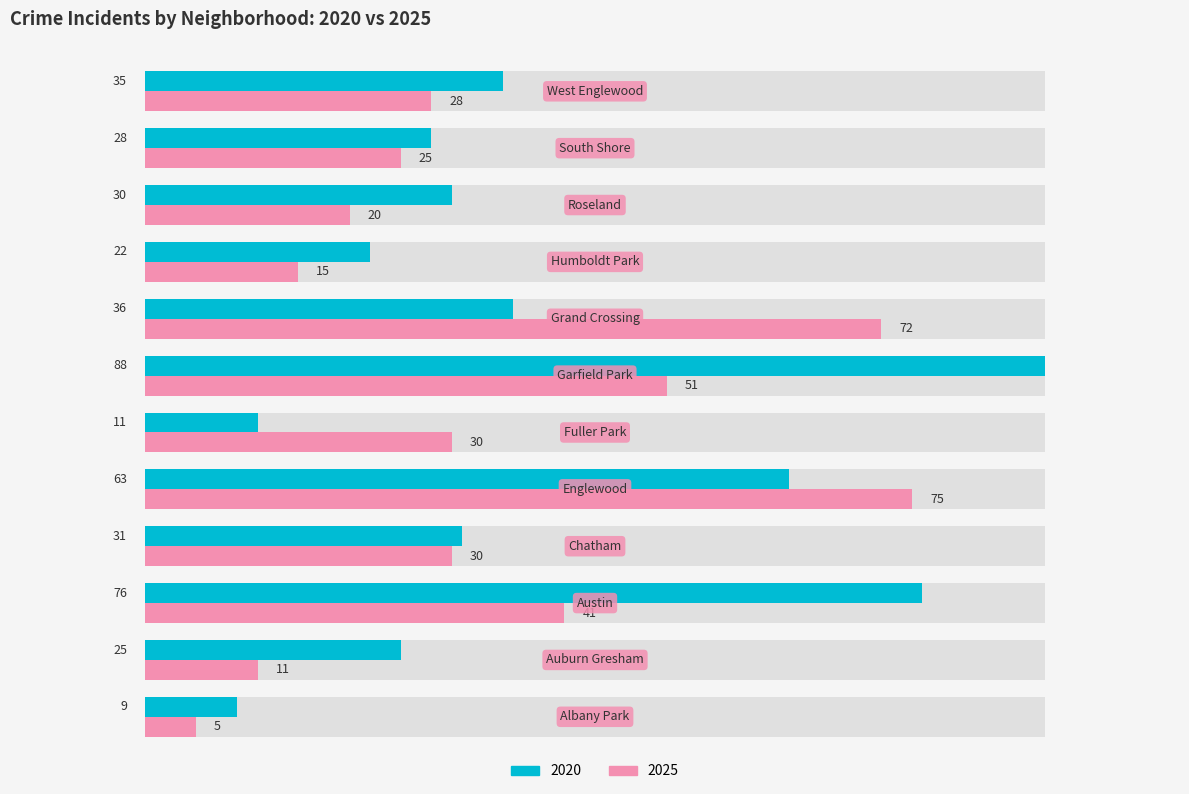

List the series in order of their overall mean, lowest first.

2025, 2020